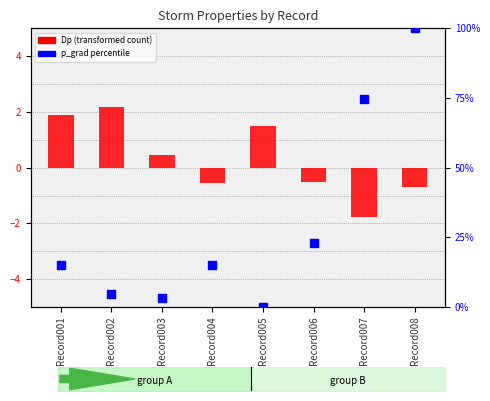

At how many categories does at least one series exceed 41?

2